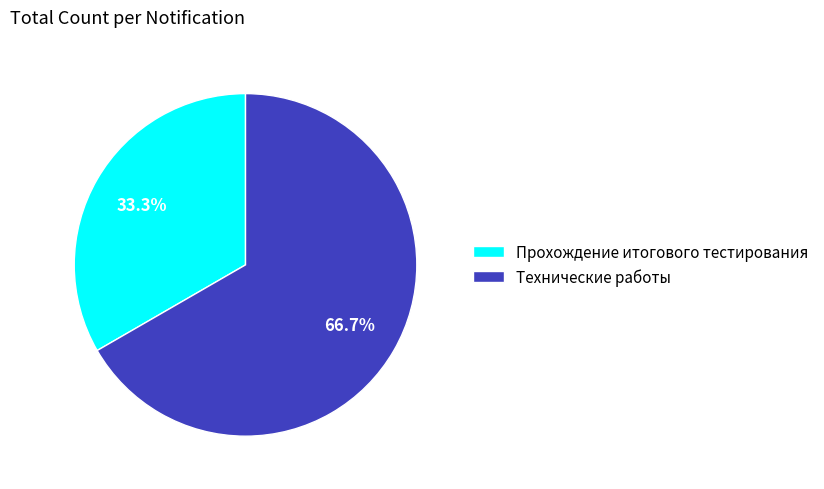

Is it true that Прохождение итогового тестирования is 47% of the pie?

False